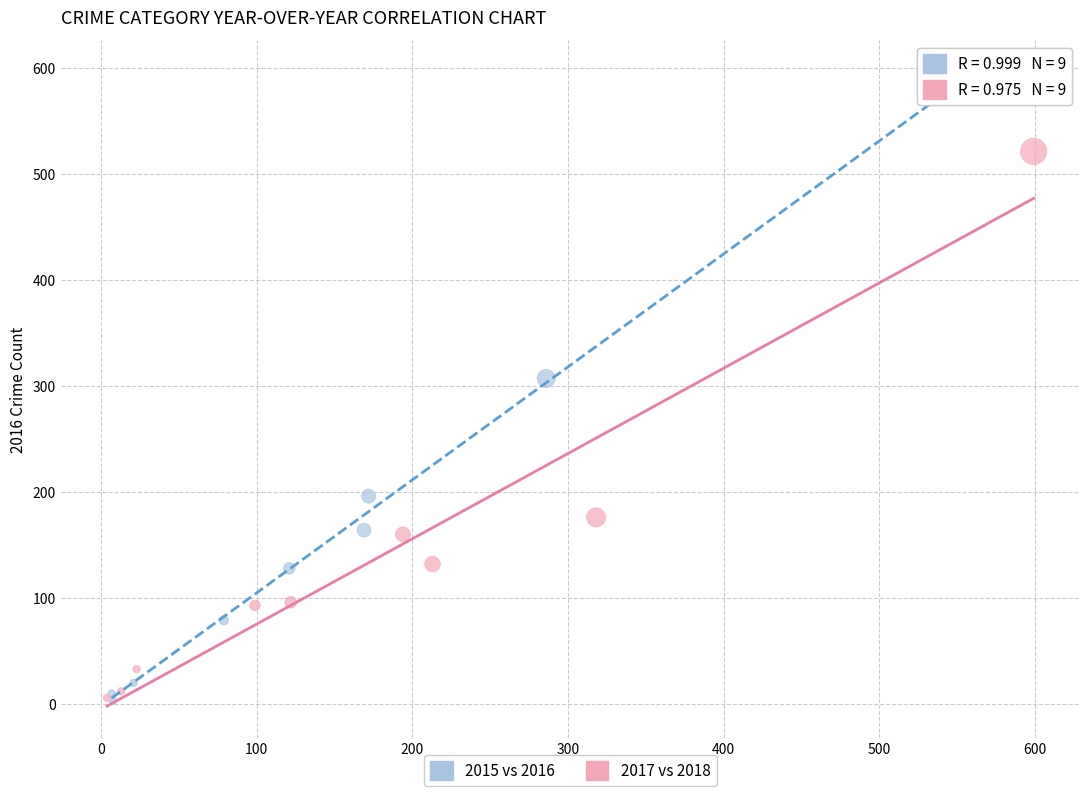

Which series contains the highest Y value?

2015 vs 2016